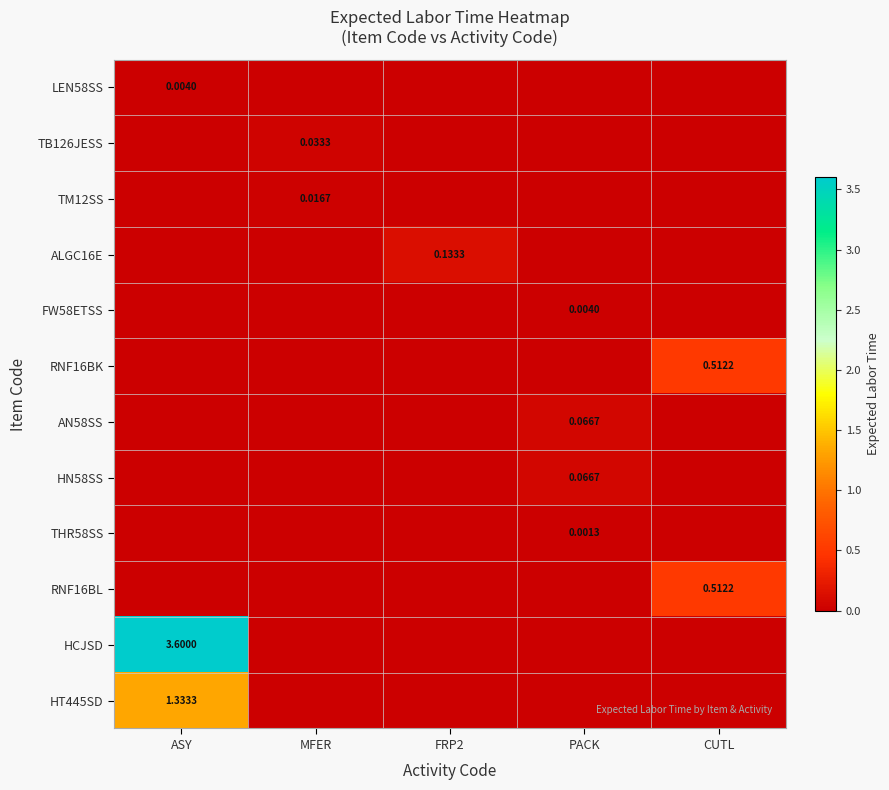

Is it true that HT445SD equals 0.0 at CUTL?

True